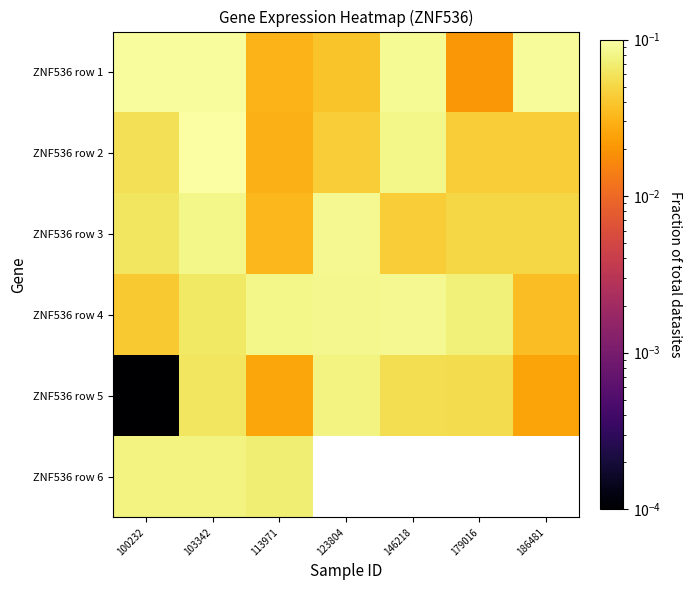

The value of ZNF536 row 1 at 113971 is 0.0. True or false?

True